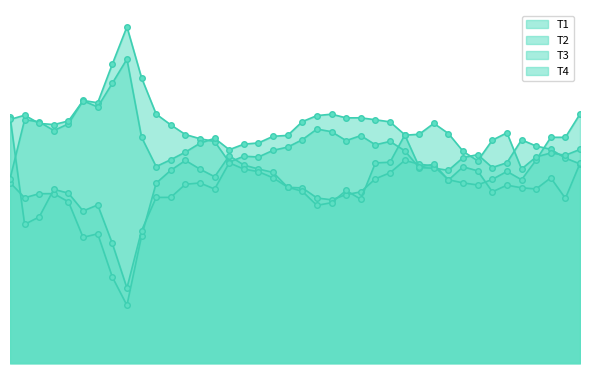

What is the value of the T4_line point at the 28th from the left?

0.1